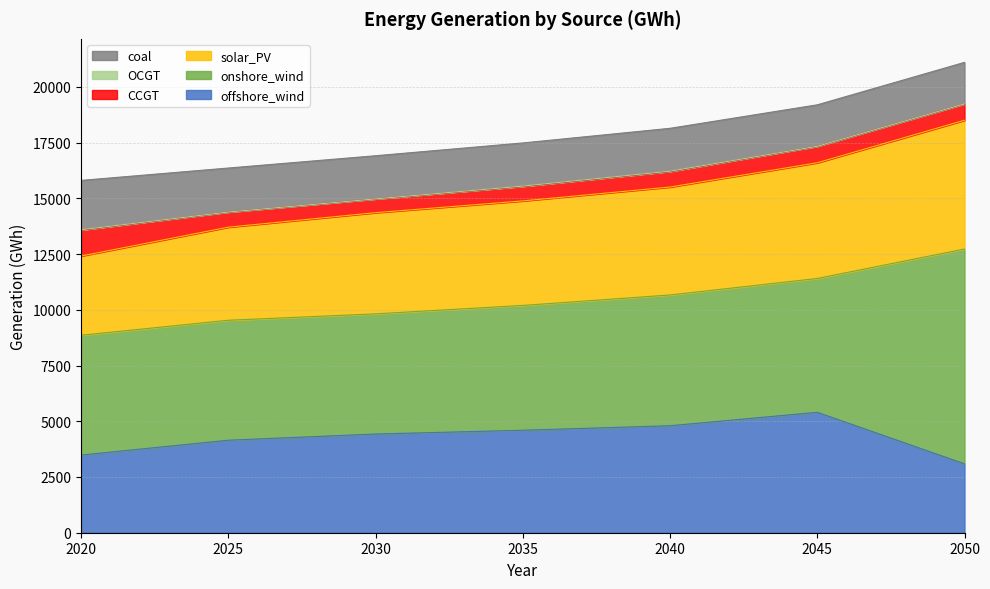

Rank the categories by solar_PV value from lowest to highest.

2020, 2025, 2030, 2035, 2040, 2045, 2050